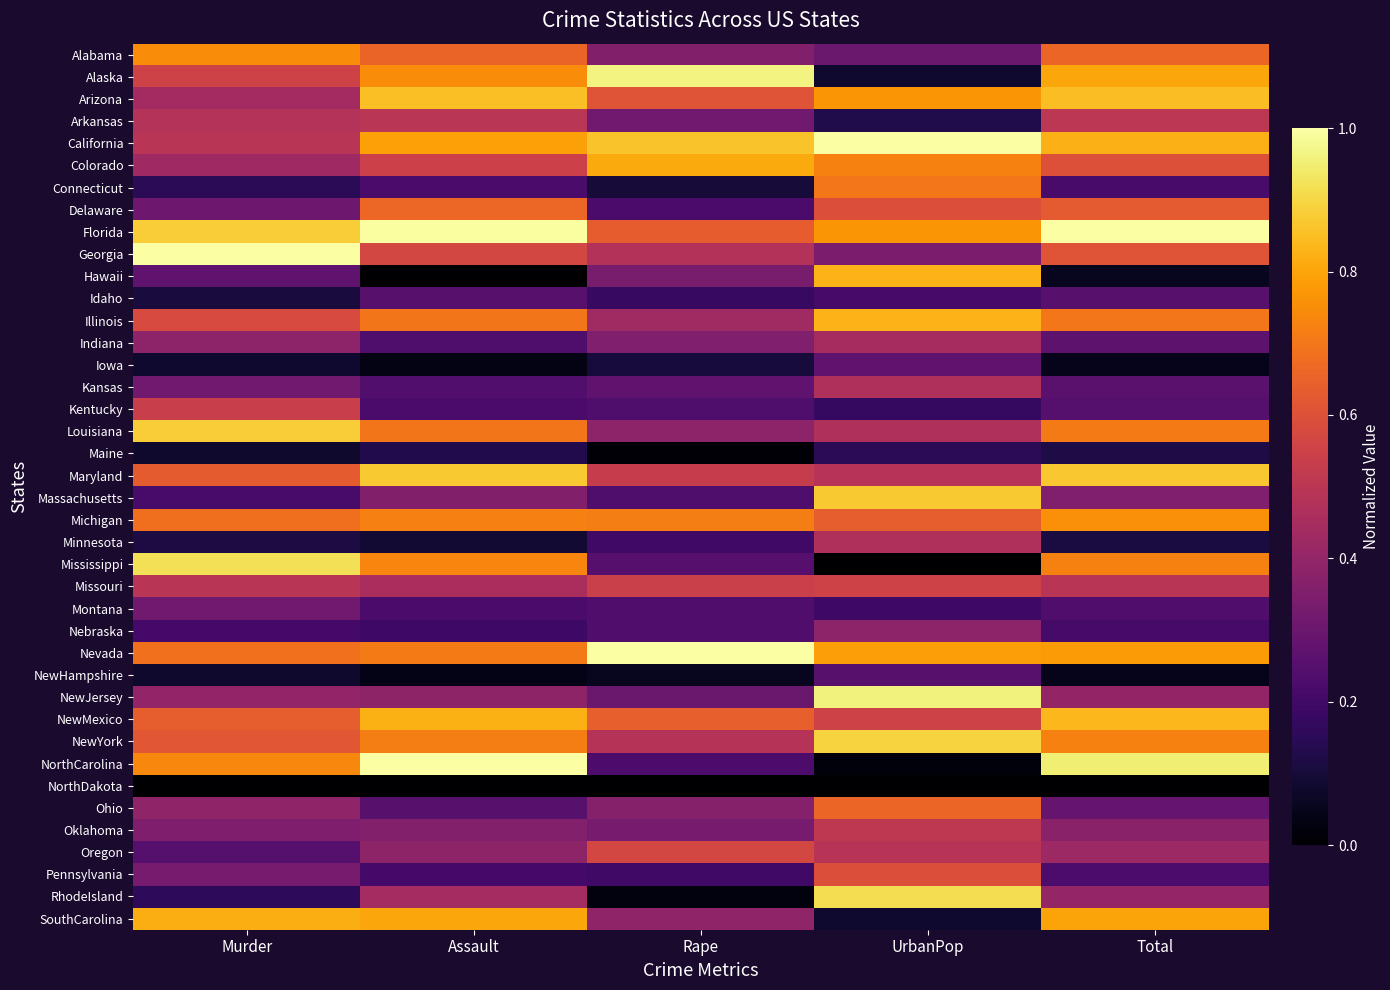

Which series has the largest total across all categories?

Florida